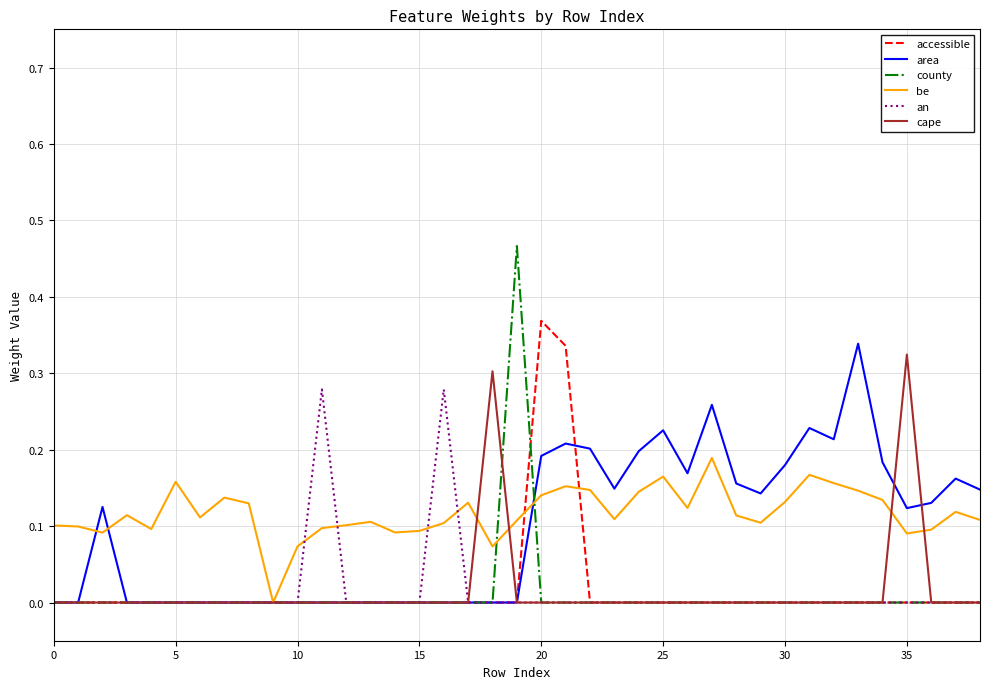

Which series has the largest range (max minus min)?

county